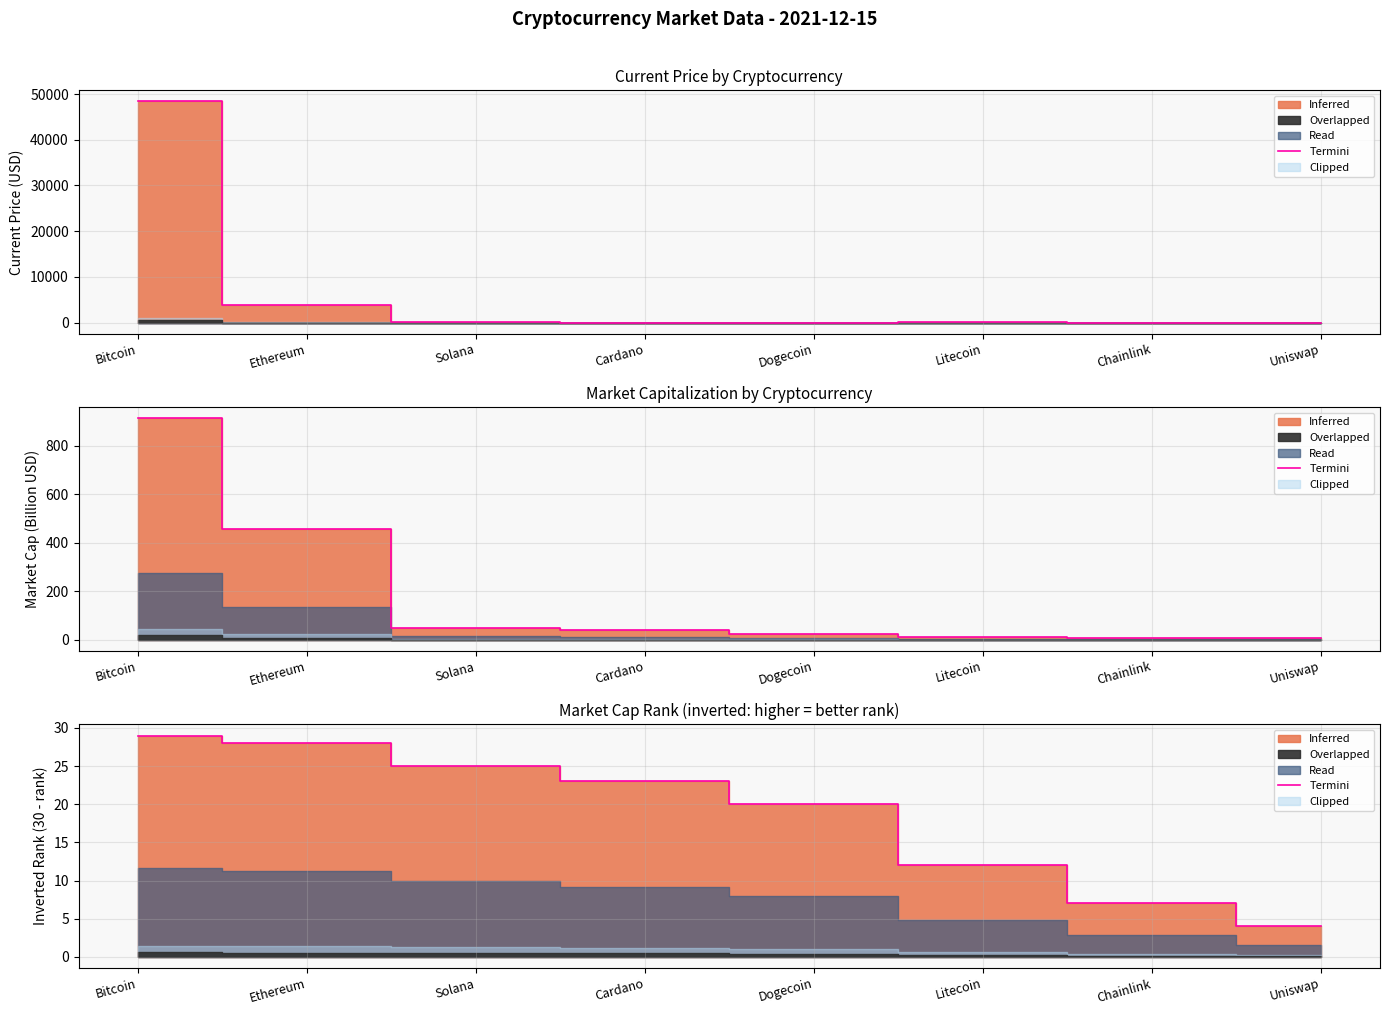

Is it true that the value at Uniswap is 2?

False